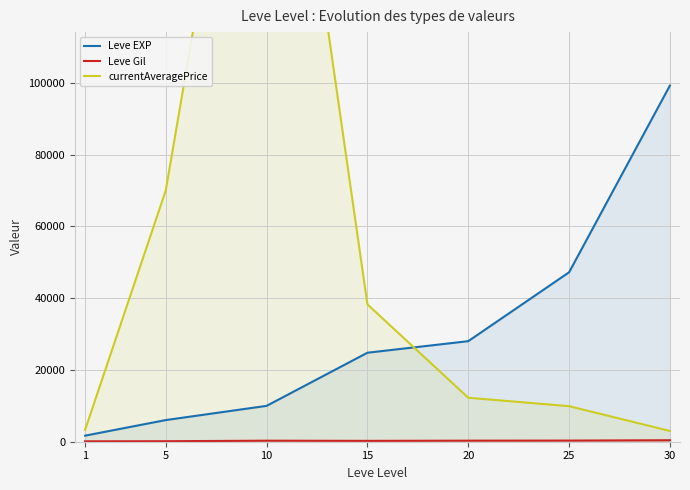

At which category is the sum across all series the highest?

10